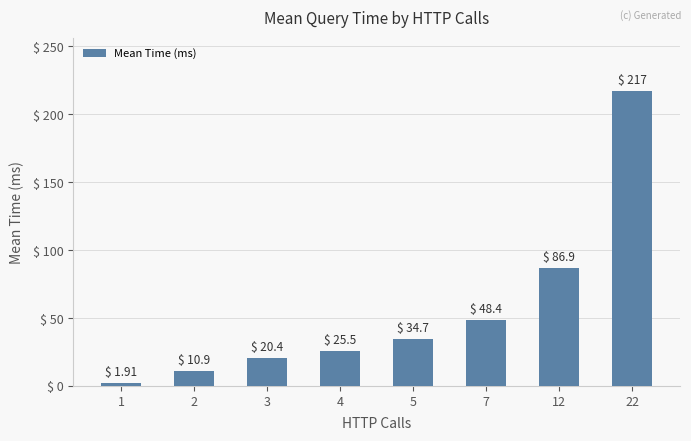

The chart shows a value of 20.4 at 3. True or false?

True